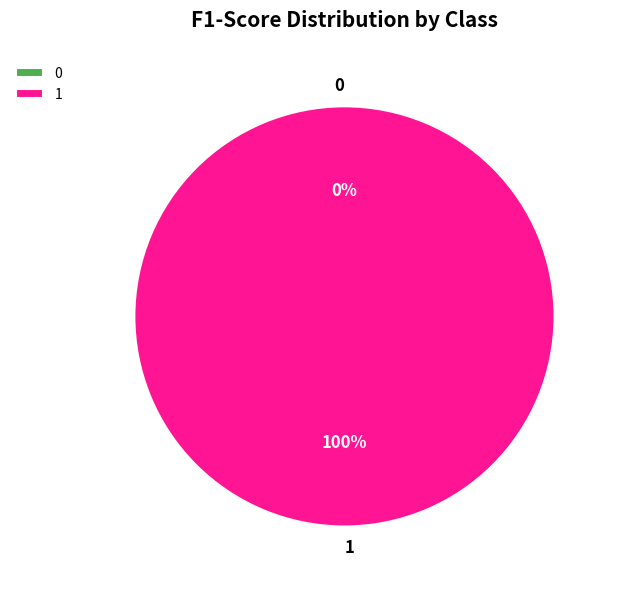

Which slice is the largest?

1